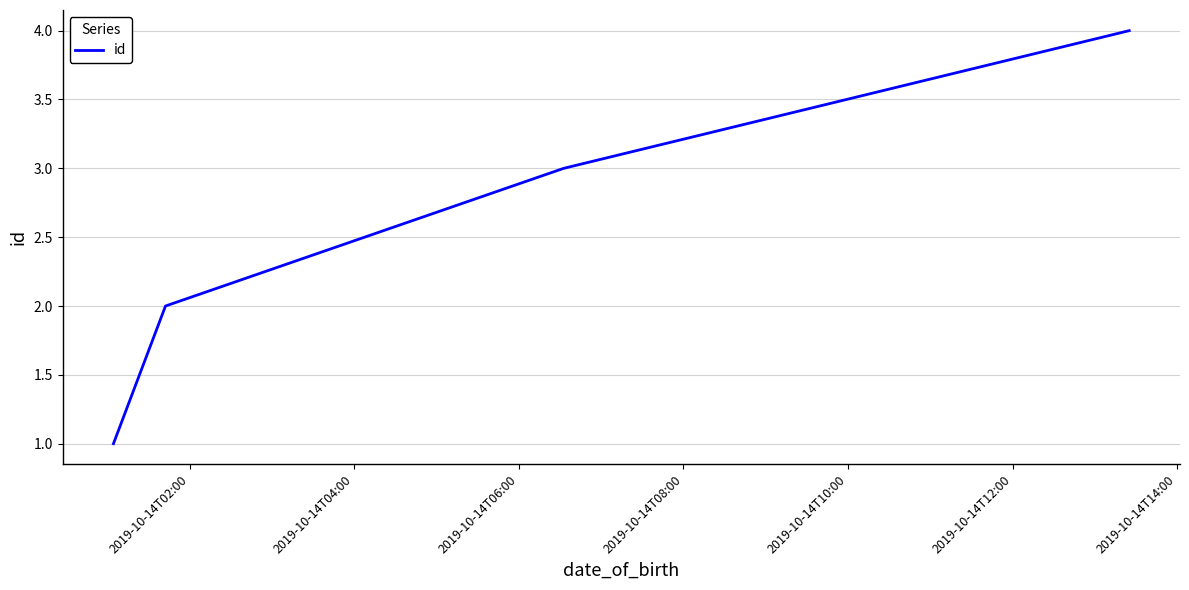

What is the greatest value displayed?

4